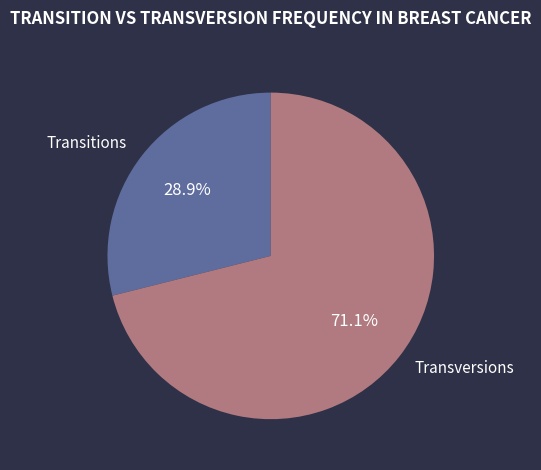

Approximately how many times larger is the value at Transversions compared to Transitions?

2.5